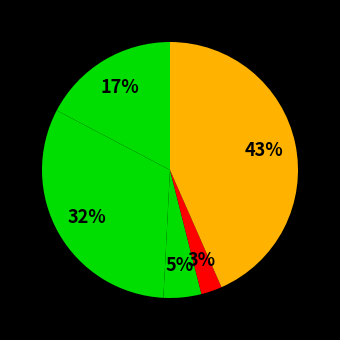

How many slices are in this pie chart?

5